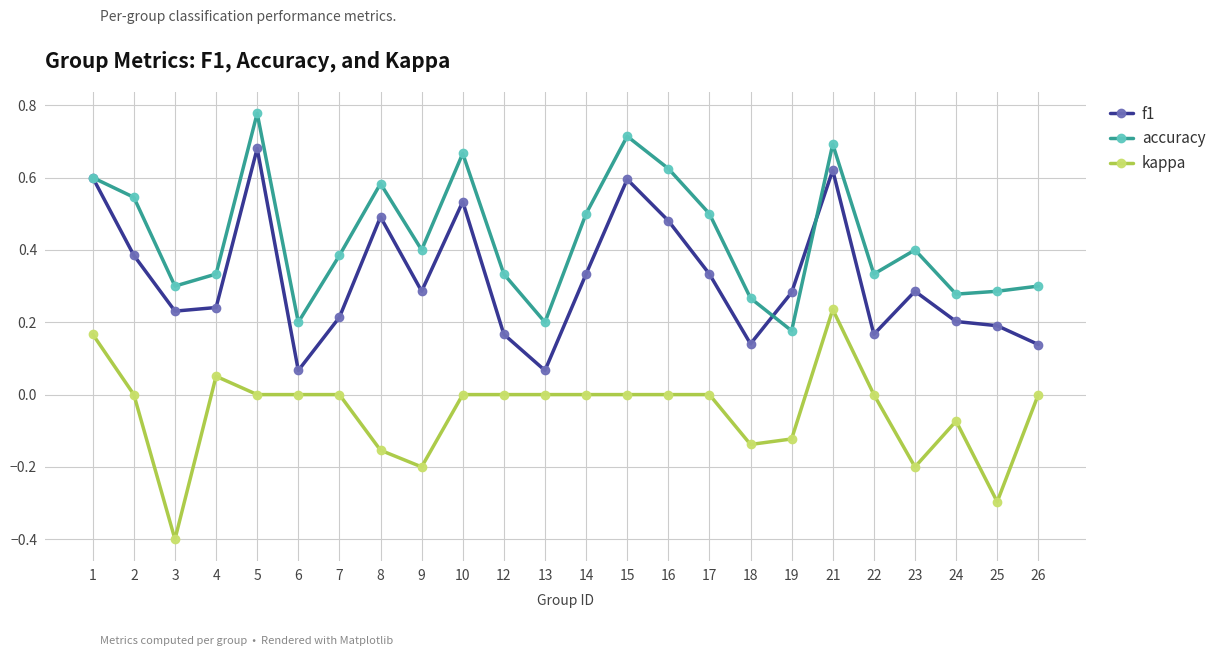

True or false: kappa and accuracy cross at least once.

False